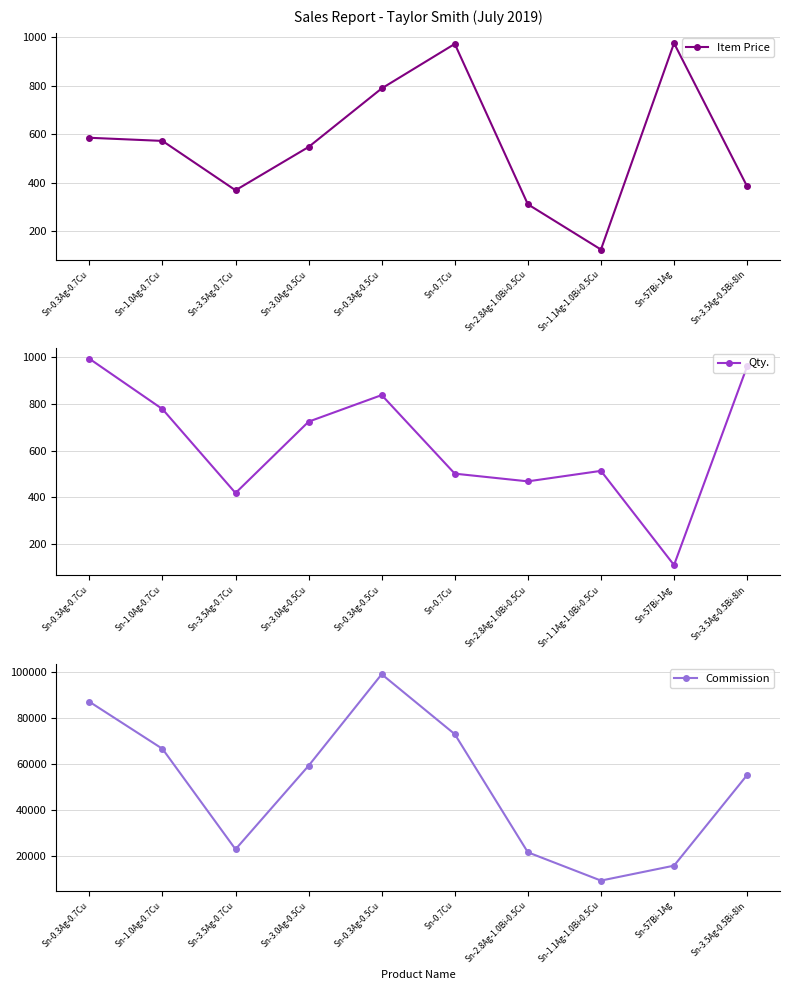

Does the chart have visible grid lines?

Yes